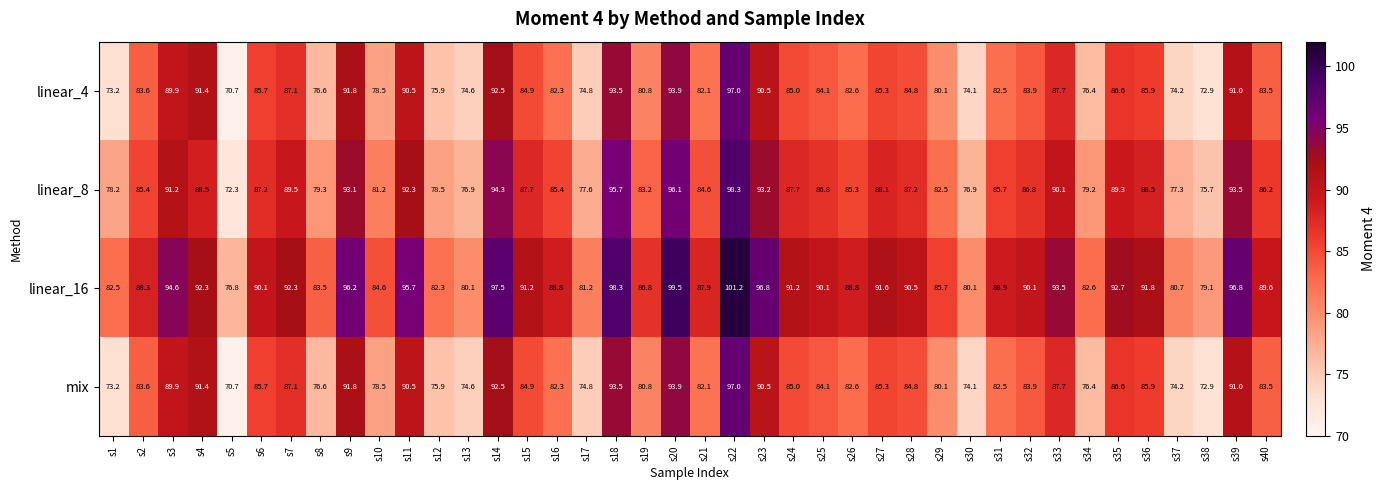

Read the linear_8 value at s38.

75.7